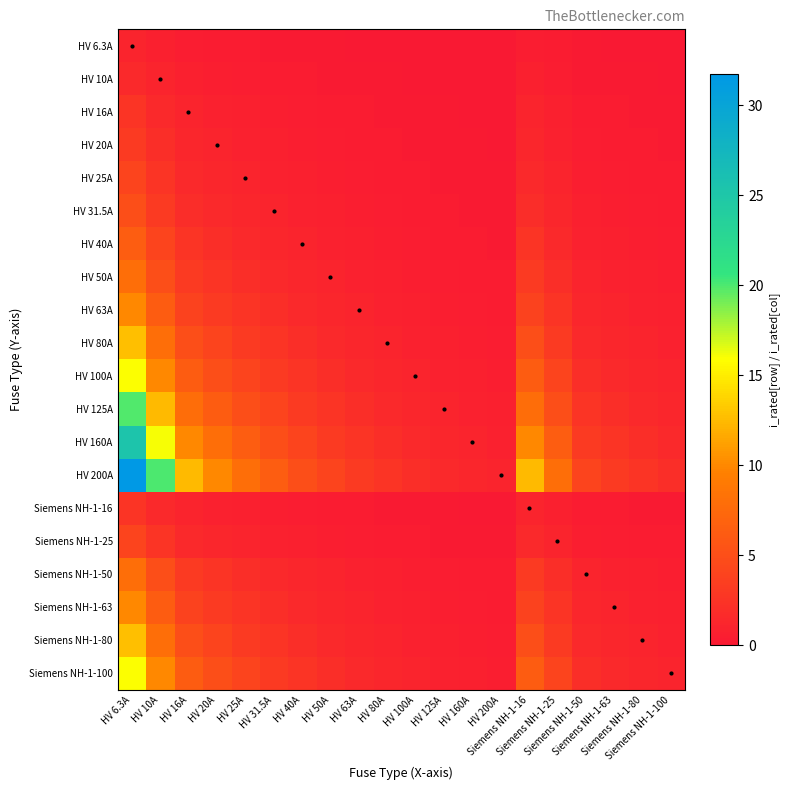

Reading left to right, what are all the values shown in this chart?

HV 6.3A: HV 6.3A=1.0	HV 10A=0.6	HV 16A=0.4	HV 20A=0.3	HV 25A=0.3	HV 31.5A=0.2	HV 40A=0.2	HV 50A=0.1	HV 63A=0.1	HV 80A=0.1	HV 100A=0.1	HV 125A=0.1	HV 160A=0.0	HV 200A=0.0	Siemens NH-1-16=0.4	Siemens NH-1-25=0.3	Siemens NH-1-50=0.1	Siemens NH-1-63=0.1	Siemens NH-1-80=0.1	Siemens NH-1-100=0.1
HV 10A: HV 6.3A=1.6	HV 10A=1.0	HV 16A=0.6	HV 20A=0.5	HV 25A=0.4	HV 31.5A=0.3	HV 40A=0.2	HV 50A=0.2	HV 63A=0.2	HV 80A=0.1	HV 100A=0.1	HV 125A=0.1	HV 160A=0.1	HV 200A=0.1	Siemens NH-1-16=0.6	Siemens NH-1-25=0.4	Siemens NH-1-50=0.2	Siemens NH-1-63=0.2	Siemens NH-1-80=0.1	Siemens NH-1-100=0.1
HV 16A: HV 6.3A=2.5	HV 10A=1.6	HV 16A=1.0	HV 20A=0.8	HV 25A=0.6	HV 31.5A=0.5	HV 40A=0.4	HV 50A=0.3	HV 63A=0.3	HV 80A=0.2	HV 100A=0.2	HV 125A=0.1	HV 160A=0.1	HV 200A=0.1	Siemens NH-1-16=1.0	Siemens NH-1-25=0.6	Siemens NH-1-50=0.3	Siemens NH-1-63=0.3	Siemens NH-1-80=0.2	Siemens NH-1-100=0.2
HV 20A: HV 6.3A=3.2	HV 10A=2.0	HV 16A=1.2	HV 20A=1.0	HV 25A=0.8	HV 31.5A=0.6	HV 40A=0.5	HV 50A=0.4	HV 63A=0.3	HV 80A=0.2	HV 100A=0.2	HV 125A=0.2	HV 160A=0.1	HV 200A=0.1	Siemens NH-1-16=1.2	Siemens NH-1-25=0.8	Siemens NH-1-50=0.4	Siemens NH-1-63=0.3	Siemens NH-1-80=0.2	Siemens NH-1-100=0.2
HV 25A: HV 6.3A=4.0	HV 10A=2.5	HV 16A=1.6	HV 20A=1.2	HV 25A=1.0	HV 31.5A=0.8	HV 40A=0.6	HV 50A=0.5	HV 63A=0.4	HV 80A=0.3	HV 100A=0.2	HV 125A=0.2	HV 160A=0.2	HV 200A=0.1	Siemens NH-1-16=1.6	Siemens NH-1-25=1.0	Siemens NH-1-50=0.5	Siemens NH-1-63=0.4	Siemens NH-1-80=0.3	Siemens NH-1-100=0.2
HV 31.5A: HV 6.3A=5.0	HV 10A=3.1	HV 16A=2.0	HV 20A=1.6	HV 25A=1.3	HV 31.5A=1.0	HV 40A=0.8	HV 50A=0.6	HV 63A=0.5	HV 80A=0.4	HV 100A=0.3	HV 125A=0.3	HV 160A=0.2	HV 200A=0.2	Siemens NH-1-16=2.0	Siemens NH-1-25=1.3	Siemens NH-1-50=0.6	Siemens NH-1-63=0.5	Siemens NH-1-80=0.4	Siemens NH-1-100=0.3
HV 40A: HV 6.3A=6.3	HV 10A=4.0	HV 16A=2.5	HV 20A=2.0	HV 25A=1.6	HV 31.5A=1.3	HV 40A=1.0	HV 50A=0.8	HV 63A=0.6	HV 80A=0.5	HV 100A=0.4	HV 125A=0.3	HV 160A=0.2	HV 200A=0.2	Siemens NH-1-16=2.5	Siemens NH-1-25=1.6	Siemens NH-1-50=0.8	Siemens NH-1-63=0.6	Siemens NH-1-80=0.5	Siemens NH-1-100=0.4
HV 50A: HV 6.3A=7.9	HV 10A=5.0	HV 16A=3.1	HV 20A=2.5	HV 25A=2.0	HV 31.5A=1.6	HV 40A=1.2	HV 50A=1.0	HV 63A=0.8	HV 80A=0.6	HV 100A=0.5	HV 125A=0.4	HV 160A=0.3	HV 200A=0.2	Siemens NH-1-16=3.1	Siemens NH-1-25=2.0	Siemens NH-1-50=1.0	Siemens NH-1-63=0.8	Siemens NH-1-80=0.6	Siemens NH-1-100=0.5
HV 63A: HV 6.3A=10.0	HV 10A=6.3	HV 16A=3.9	HV 20A=3.1	HV 25A=2.5	HV 31.5A=2.0	HV 40A=1.6	HV 50A=1.3	HV 63A=1.0	HV 80A=0.8	HV 100A=0.6	HV 125A=0.5	HV 160A=0.4	HV 200A=0.3	Siemens NH-1-16=3.9	Siemens NH-1-25=2.5	Siemens NH-1-50=1.3	Siemens NH-1-63=1.0	Siemens NH-1-80=0.8	Siemens NH-1-100=0.6
HV 80A: HV 6.3A=12.7	HV 10A=8.0	HV 16A=5.0	HV 20A=4.0	HV 25A=3.2	HV 31.5A=2.5	HV 40A=2.0	HV 50A=1.6	HV 63A=1.3	HV 80A=1.0	HV 100A=0.8	HV 125A=0.6	HV 160A=0.5	HV 200A=0.4	Siemens NH-1-16=5.0	Siemens NH-1-25=3.2	Siemens NH-1-50=1.6	Siemens NH-1-63=1.3	Siemens NH-1-80=1.0	Siemens NH-1-100=0.8
HV 100A: HV 6.3A=15.9	HV 10A=10.0	HV 16A=6.2	HV 20A=5.0	HV 25A=4.0	HV 31.5A=3.2	HV 40A=2.5	HV 50A=2.0	HV 63A=1.6	HV 80A=1.2	HV 100A=1.0	HV 125A=0.8	HV 160A=0.6	HV 200A=0.5	Siemens NH-1-16=6.2	Siemens NH-1-25=4.0	Siemens NH-1-50=2.0	Siemens NH-1-63=1.6	Siemens NH-1-80=1.2	Siemens NH-1-100=1.0
HV 125A: HV 6.3A=19.8	HV 10A=12.5	HV 16A=7.8	HV 20A=6.2	HV 25A=5.0	HV 31.5A=4.0	HV 40A=3.1	HV 50A=2.5	HV 63A=2.0	HV 80A=1.6	HV 100A=1.2	HV 125A=1.0	HV 160A=0.8	HV 200A=0.6	Siemens NH-1-16=7.8	Siemens NH-1-25=5.0	Siemens NH-1-50=2.5	Siemens NH-1-63=2.0	Siemens NH-1-80=1.6	Siemens NH-1-100=1.2
HV 160A: HV 6.3A=25.4	HV 10A=16.0	HV 16A=10.0	HV 20A=8.0	HV 25A=6.4	HV 31.5A=5.1	HV 40A=4.0	HV 50A=3.2	HV 63A=2.5	HV 80A=2.0	HV 100A=1.6	HV 125A=1.3	HV 160A=1.0	HV 200A=0.8	Siemens NH-1-16=10.0	Siemens NH-1-25=6.4	Siemens NH-1-50=3.2	Siemens NH-1-63=2.5	Siemens NH-1-80=2.0	Siemens NH-1-100=1.6
HV 200A: HV 6.3A=31.7	HV 10A=20.0	HV 16A=12.5	HV 20A=10.0	HV 25A=8.0	HV 31.5A=6.3	HV 40A=5.0	HV 50A=4.0	HV 63A=3.2	HV 80A=2.5	HV 100A=2.0	HV 125A=1.6	HV 160A=1.2	HV 200A=1.0	Siemens NH-1-16=12.5	Siemens NH-1-25=8.0	Siemens NH-1-50=4.0	Siemens NH-1-63=3.2	Siemens NH-1-80=2.5	Siemens NH-1-100=2.0
Siemens NH-1-16: HV 6.3A=2.5	HV 10A=1.6	HV 16A=1.0	HV 20A=0.8	HV 25A=0.6	HV 31.5A=0.5	HV 40A=0.4	HV 50A=0.3	HV 63A=0.3	HV 80A=0.2	HV 100A=0.2	HV 125A=0.1	HV 160A=0.1	HV 200A=0.1	Siemens NH-1-16=1.0	Siemens NH-1-25=0.6	Siemens NH-1-50=0.3	Siemens NH-1-63=0.3	Siemens NH-1-80=0.2	Siemens NH-1-100=0.2
Siemens NH-1-25: HV 6.3A=4.0	HV 10A=2.5	HV 16A=1.6	HV 20A=1.2	HV 25A=1.0	HV 31.5A=0.8	HV 40A=0.6	HV 50A=0.5	HV 63A=0.4	HV 80A=0.3	HV 100A=0.2	HV 125A=0.2	HV 160A=0.2	HV 200A=0.1	Siemens NH-1-16=1.6	Siemens NH-1-25=1.0	Siemens NH-1-50=0.5	Siemens NH-1-63=0.4	Siemens NH-1-80=0.3	Siemens NH-1-100=0.2
Siemens NH-1-50: HV 6.3A=7.9	HV 10A=5.0	HV 16A=3.1	HV 20A=2.5	HV 25A=2.0	HV 31.5A=1.6	HV 40A=1.2	HV 50A=1.0	HV 63A=0.8	HV 80A=0.6	HV 100A=0.5	HV 125A=0.4	HV 160A=0.3	HV 200A=0.2	Siemens NH-1-16=3.1	Siemens NH-1-25=2.0	Siemens NH-1-50=1.0	Siemens NH-1-63=0.8	Siemens NH-1-80=0.6	Siemens NH-1-100=0.5
Siemens NH-1-63: HV 6.3A=10.0	HV 10A=6.3	HV 16A=3.9	HV 20A=3.1	HV 25A=2.5	HV 31.5A=2.0	HV 40A=1.6	HV 50A=1.3	HV 63A=1.0	HV 80A=0.8	HV 100A=0.6	HV 125A=0.5	HV 160A=0.4	HV 200A=0.3	Siemens NH-1-16=3.9	Siemens NH-1-25=2.5	Siemens NH-1-50=1.3	Siemens NH-1-63=1.0	Siemens NH-1-80=0.8	Siemens NH-1-100=0.6
Siemens NH-1-80: HV 6.3A=12.7	HV 10A=8.0	HV 16A=5.0	HV 20A=4.0	HV 25A=3.2	HV 31.5A=2.5	HV 40A=2.0	HV 50A=1.6	HV 63A=1.3	HV 80A=1.0	HV 100A=0.8	HV 125A=0.6	HV 160A=0.5	HV 200A=0.4	Siemens NH-1-16=5.0	Siemens NH-1-25=3.2	Siemens NH-1-50=1.6	Siemens NH-1-63=1.3	Siemens NH-1-80=1.0	Siemens NH-1-100=0.8
Siemens NH-1-100: HV 6.3A=15.9	HV 10A=10.0	HV 16A=6.2	HV 20A=5.0	HV 25A=4.0	HV 31.5A=3.2	HV 40A=2.5	HV 50A=2.0	HV 63A=1.6	HV 80A=1.2	HV 100A=1.0	HV 125A=0.8	HV 160A=0.6	HV 200A=0.5	Siemens NH-1-16=6.2	Siemens NH-1-25=4.0	Siemens NH-1-50=2.0	Siemens NH-1-63=1.6	Siemens NH-1-80=1.2	Siemens NH-1-100=1.0